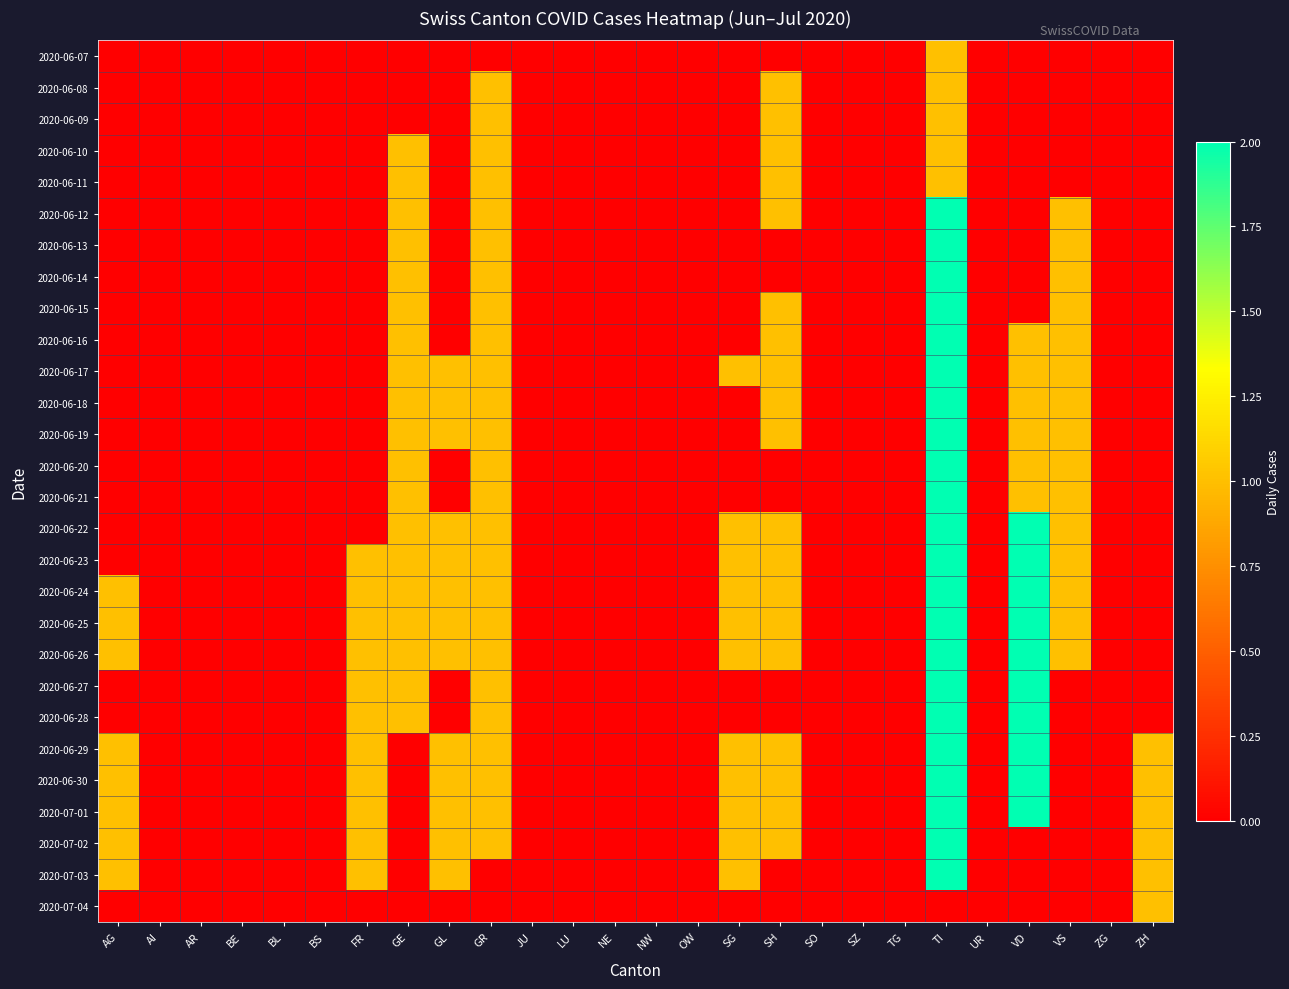

How many distinct data groups are displayed?

28